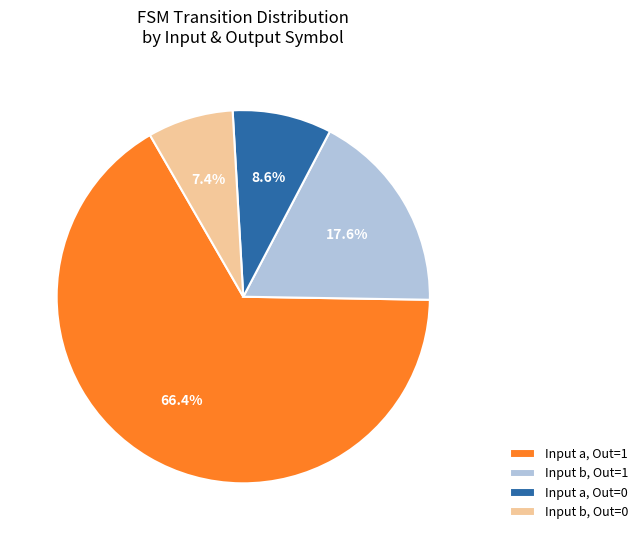

Rank the categories by value from lowest to highest.

Input b, Out=0, Input a, Out=0, Input b, Out=1, Input a, Out=1